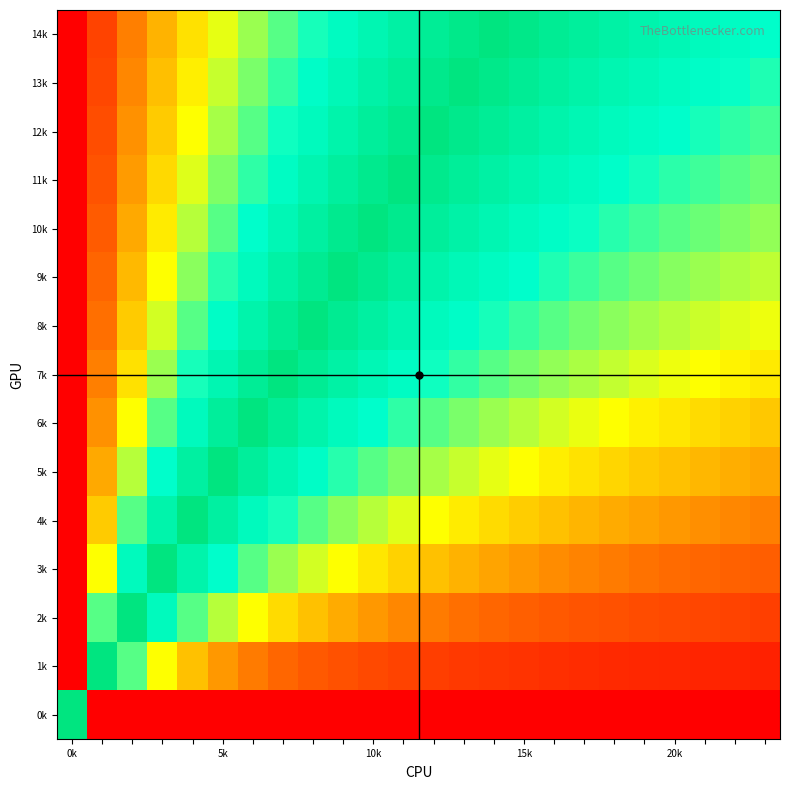

At how many categories does at least one series exceed 0?

24